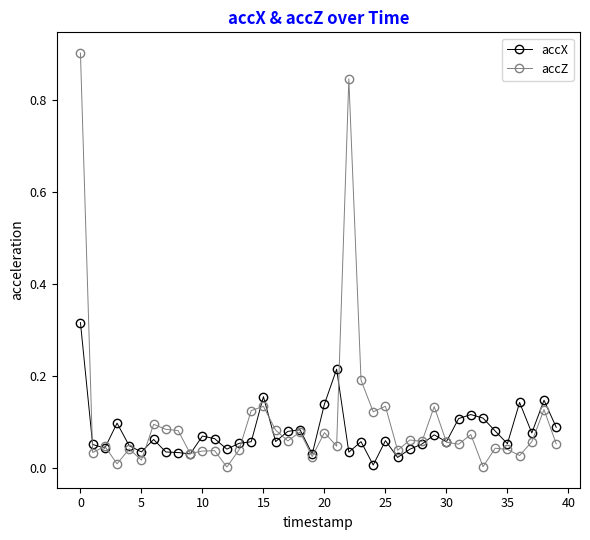

True or false: accX has more than 2 points higher than both neighbors.

True